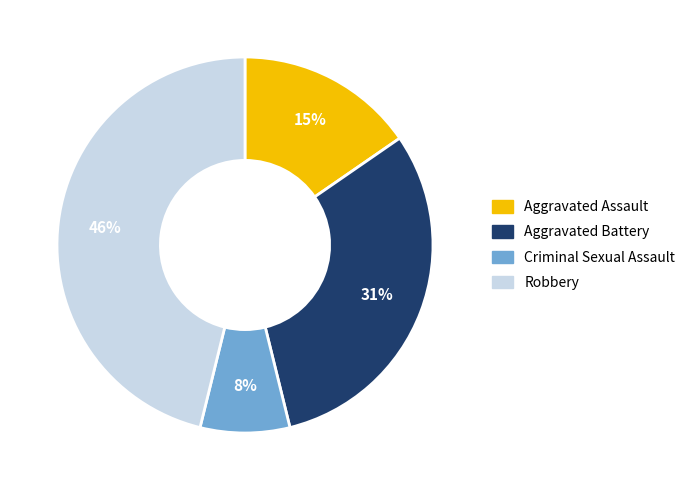

Count the number of slices in the pie.

4